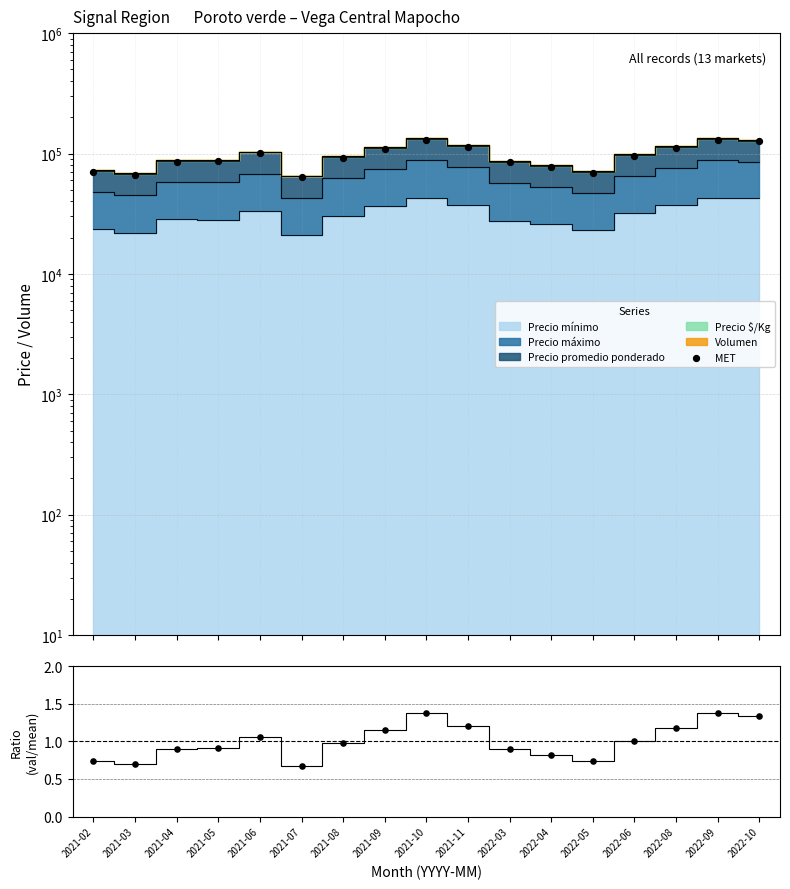

At which category is the sum across all series the highest?

2022-09